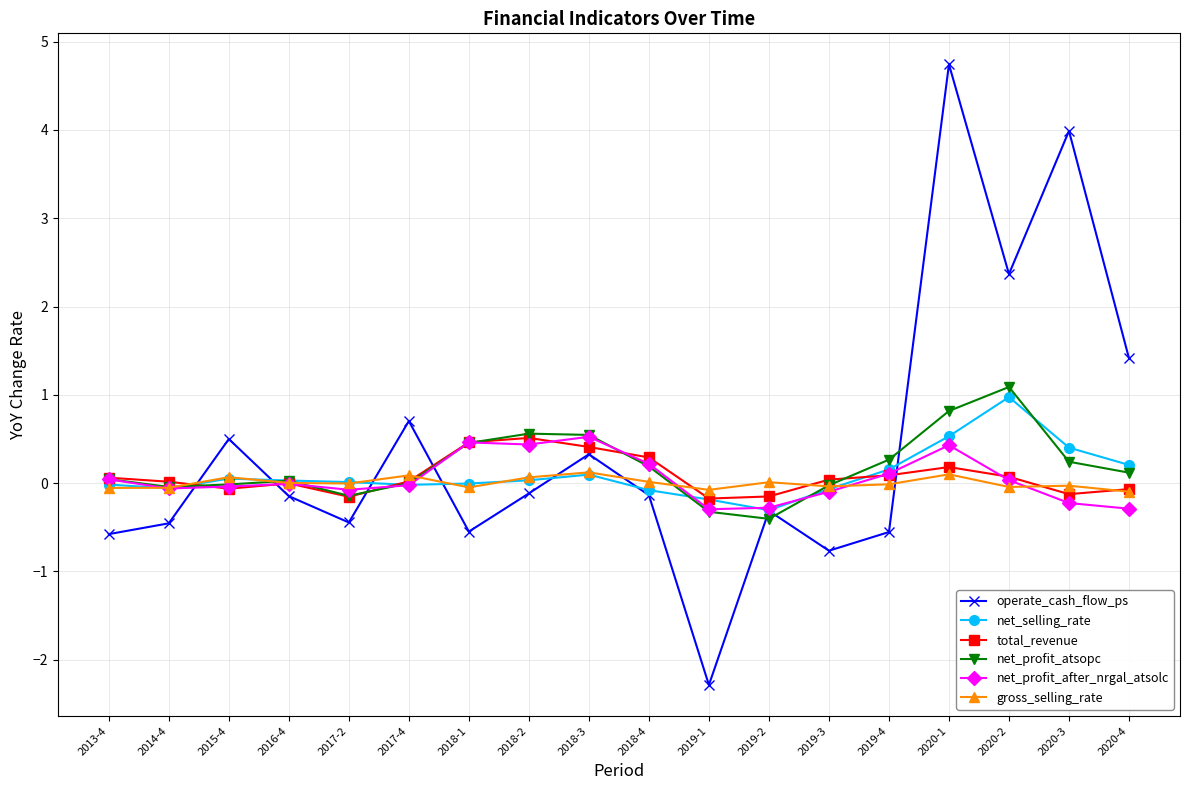

In operate_cash_flow_ps, how many points are higher than both neighbors (excluding endpoints)?

6